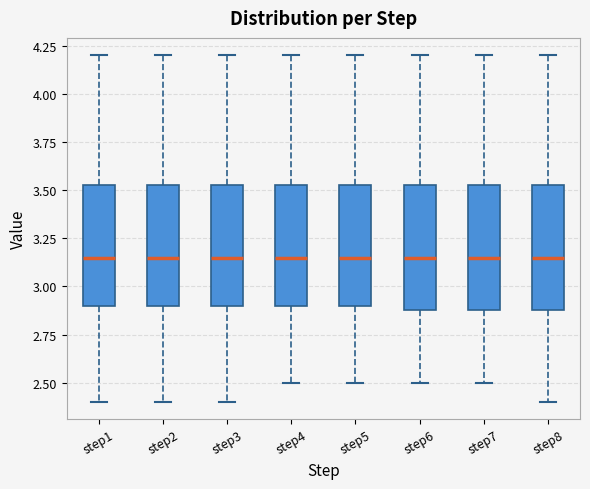

Reading left to right, read every box against the y-axis: the position of its median line, the range the box covers, and the ends of its whiskers. The values are not printed on the chart, so give them approximately, as read against the axis.

step1: median 3.15, box 2.90 to 3.55, whiskers 2.40 to 4.20
step2: median 3.15, box 2.90 to 3.55, whiskers 2.40 to 4.20
step3: median 3.15, box 2.90 to 3.55, whiskers 2.40 to 4.20
step4: median 3.15, box 2.90 to 3.55, whiskers 2.50 to 4.20
step5: median 3.15, box 2.90 to 3.55, whiskers 2.50 to 4.20
step6: median 3.15, box 2.90 to 3.55, whiskers 2.50 to 4.20
step7: median 3.15, box 2.90 to 3.55, whiskers 2.50 to 4.20
step8: median 3.15, box 2.90 to 3.55, whiskers 2.40 to 4.20